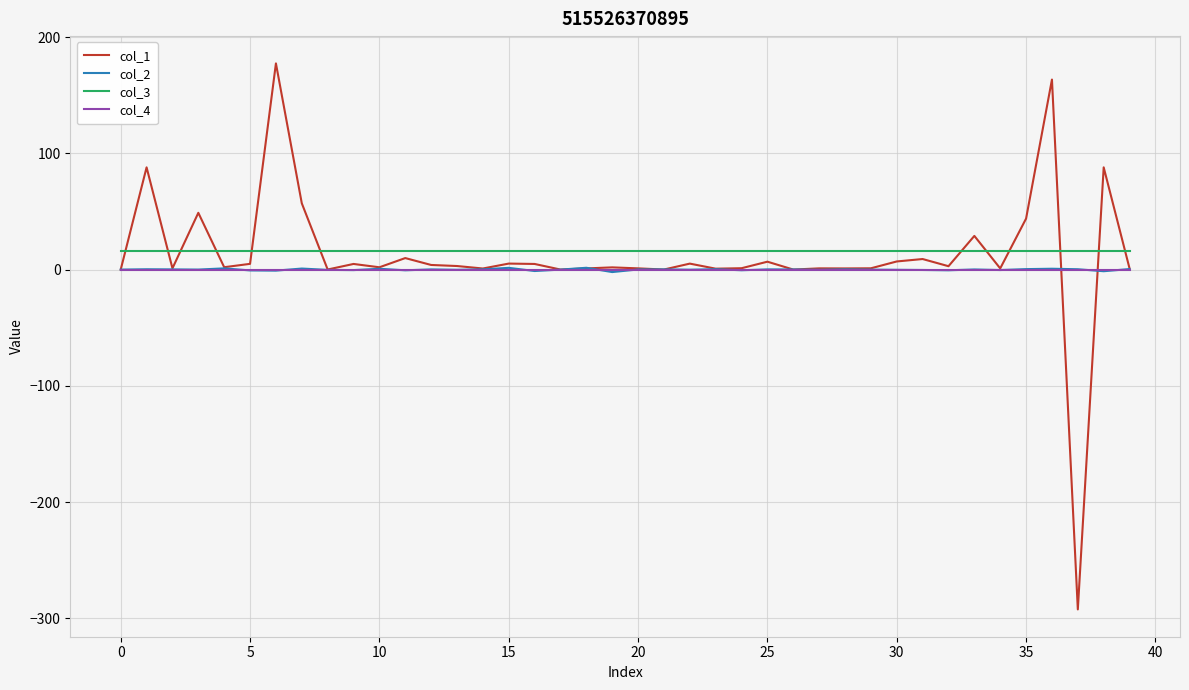

What are all the series names shown in the legend?

col_1, col_2, col_3, col_4